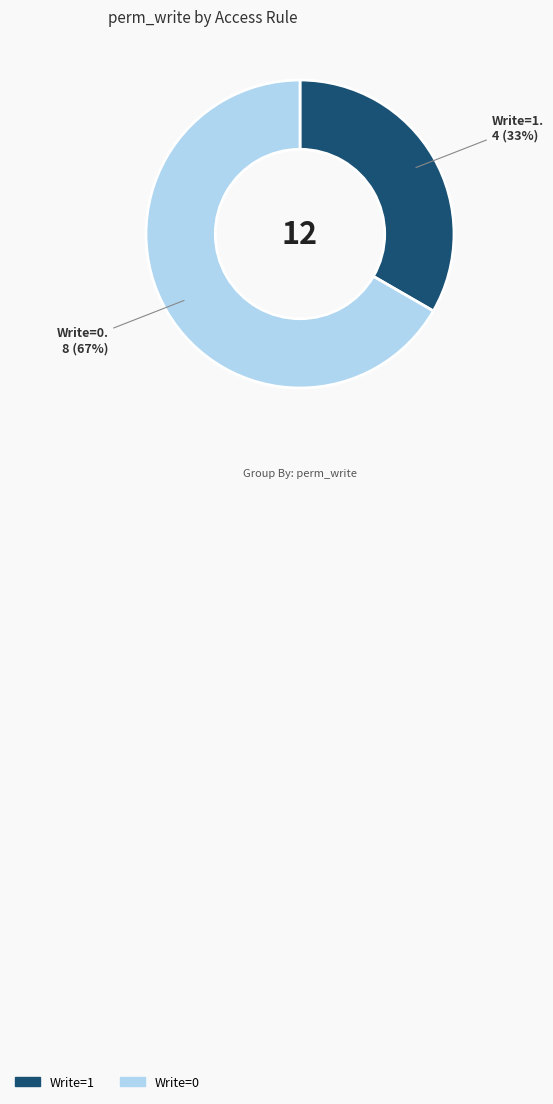

Is there a majority slice in this chart?

Yes